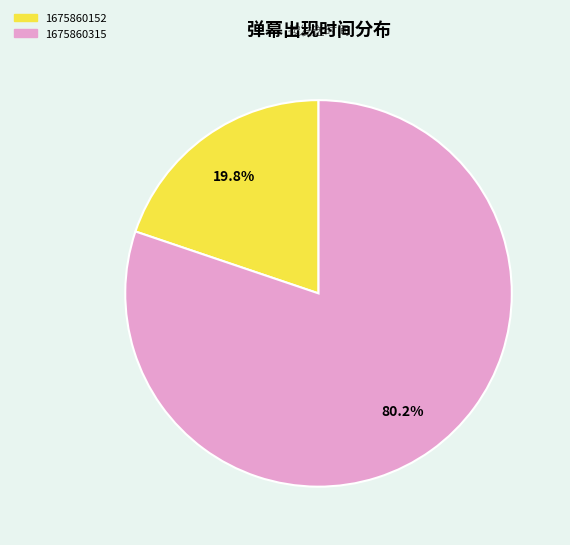

To the nearest percent, what percentage of the pie is 1675860152?

20%